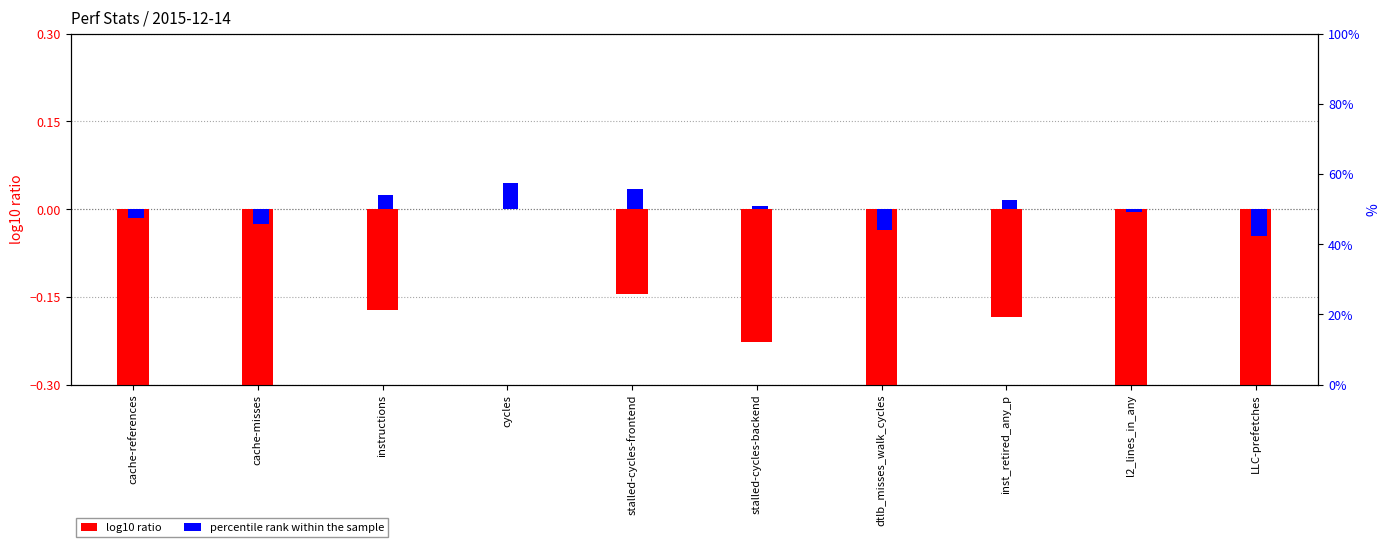

What is the value of the log10 ratio bar at the 7th from the left?

-1.9